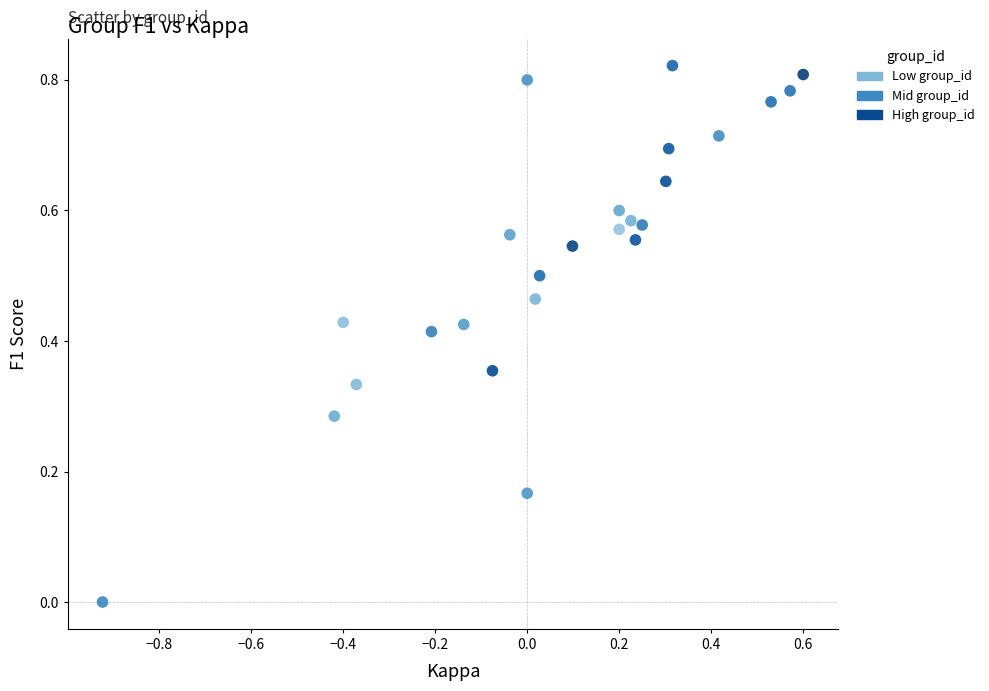

What is the range of X values (max minus min)?

1.5